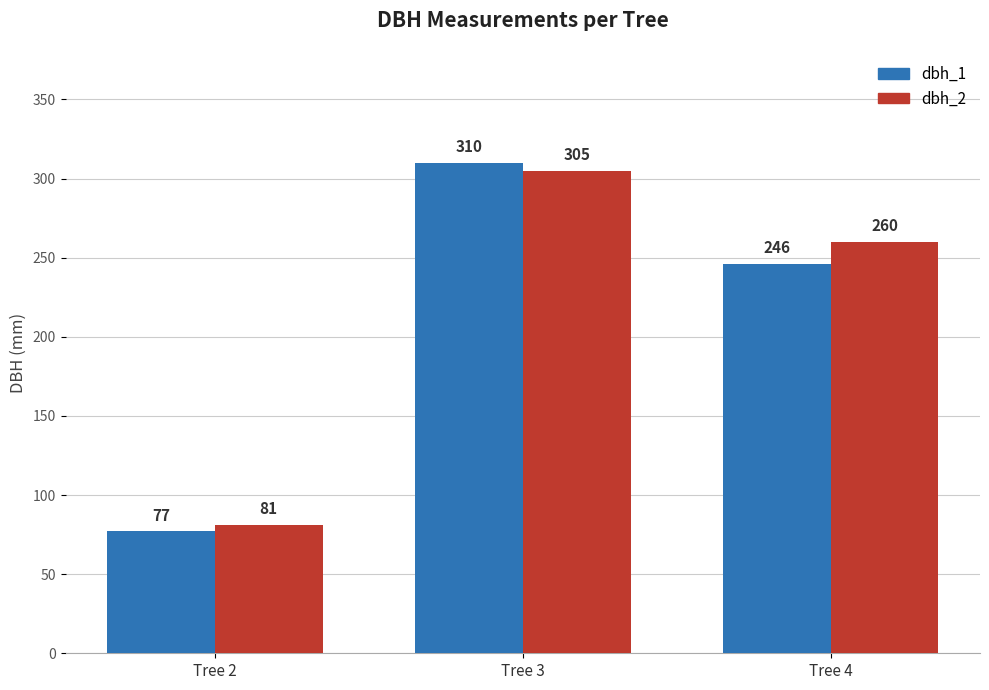

The dbh_2 series shows 260 at Tree 4. True or false?

True